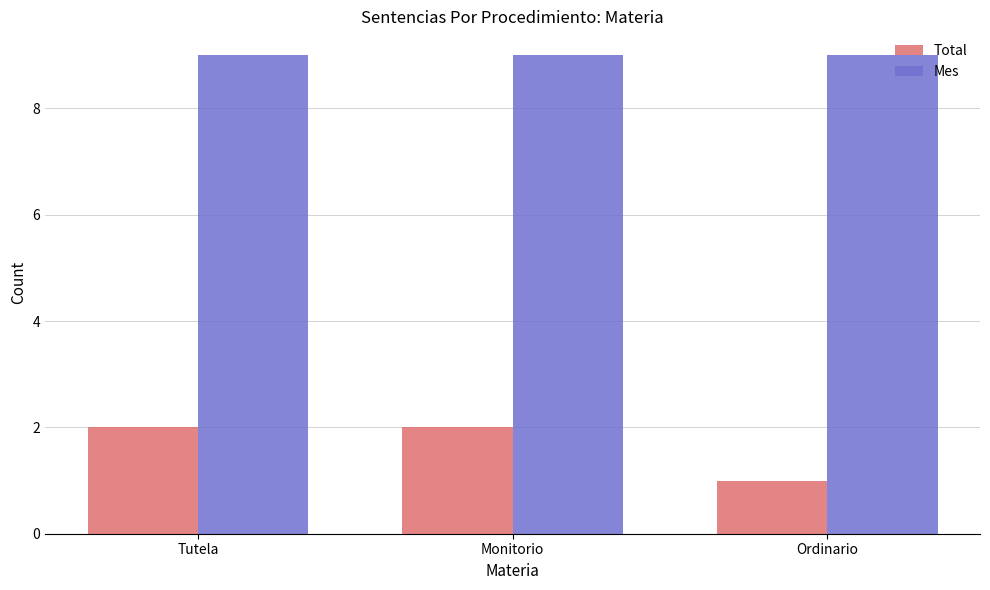

What is the total value across all series at Monitorio?

11